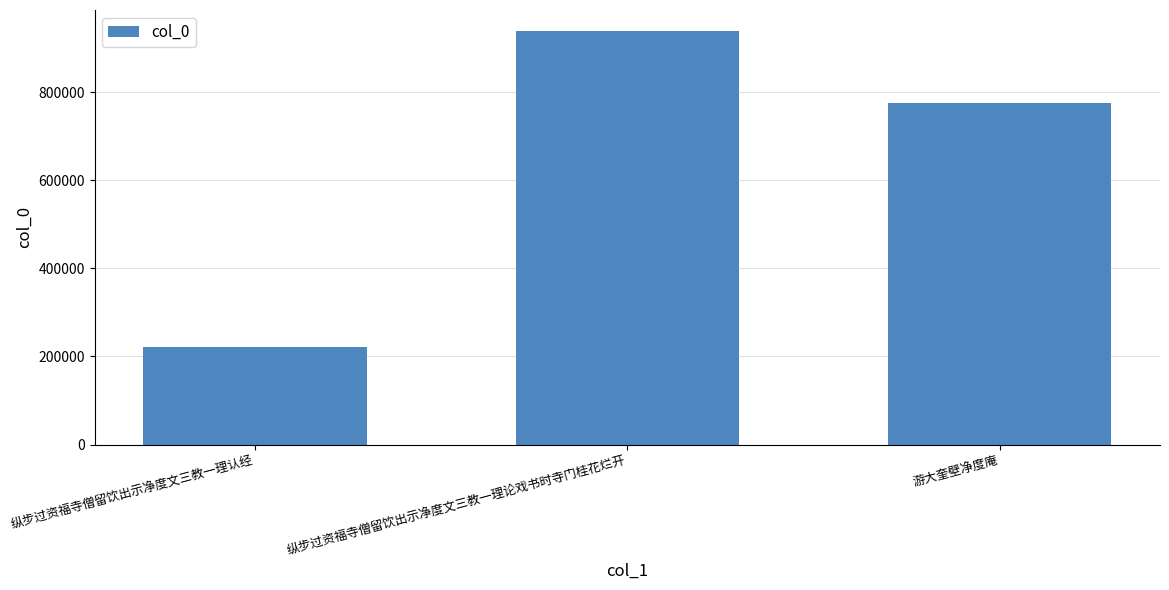

What position from the left is 游大奎壁净度庵?

3